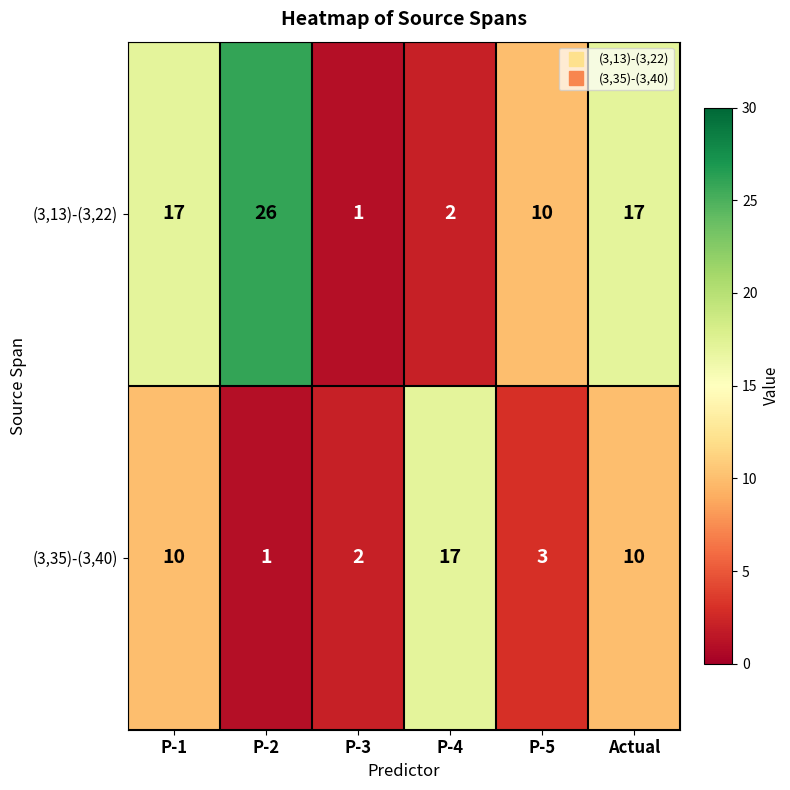

How many distinct data groups are displayed?

2